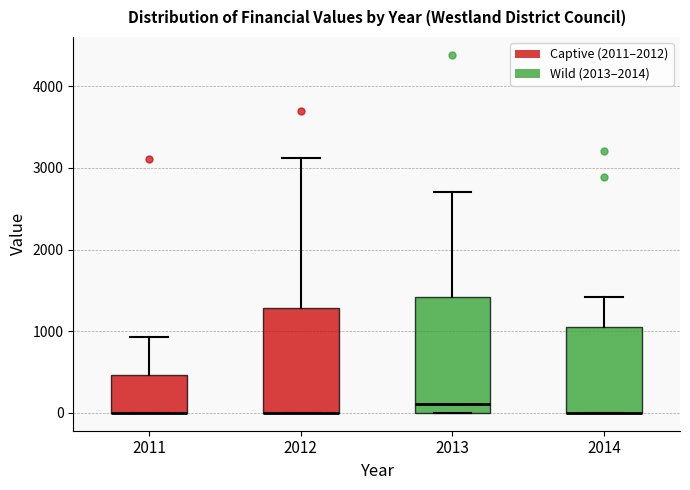

Reading left to right, read every box against the y-axis: the position of its median line, the range the box covers, and the ends of its whiskers. The values are not printed on the chart, so give them approximately, as read against the axis.

2011: median 0 (drawn on the box's lower edge), box 0 to 500, whiskers 0 to 900
2012: median 0 (drawn on the box's lower edge), box 0 to 1300, whiskers 0 to 3100
2013: median 100, box 0 to 1400, whiskers 0 to 2700
2014: median 0 (drawn on the box's lower edge), box 0 to 1100, whiskers 0 to 1400